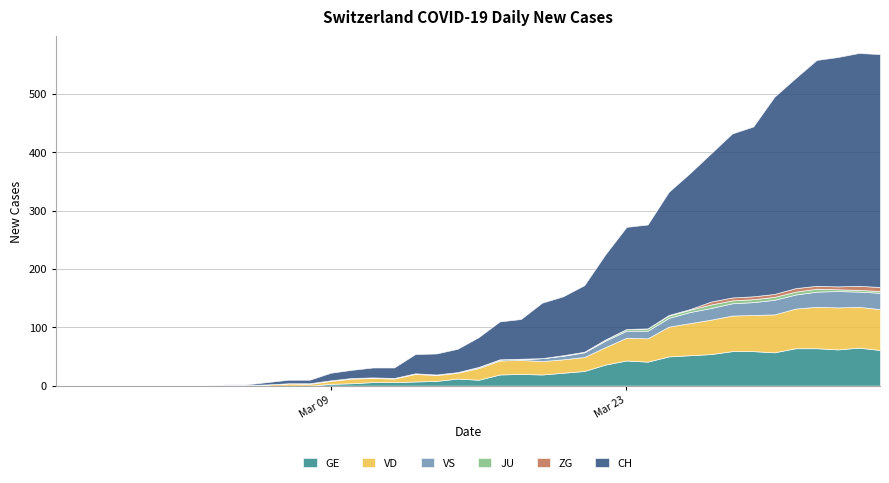

Reading left to right, transcribe all the data shown in this chart.

CH: 0=0	1=0	2=0	3=0	4=0	5=0	6=0	7=0	8=1	9=1	10=4	11=6	12=6	13=13	14=14	15=17	16=18	17=33	18=36	19=40	20=51	21=65	22=68	23=95	24=101	25=114	26=146	27=175	28=178	29=211	30=233	31=254	32=281	33=291	34=338	35=360	36=387	37=393	38=399	39=399
GE: 0=0	1=0	2=0	3=0	4=0	5=0	6=0	7=0	8=0	9=0	10=0	11=0	12=0	13=3	14=4	15=6	16=6	17=7	18=8	19=12	20=10	21=19	22=20	23=19	24=22	25=25	26=36	27=43	28=41	29=50	30=52	31=54	32=59	33=59	34=57	35=64	36=64	37=62	38=65	39=61
VD: 0=0	1=0	2=0	3=0	4=0	5=0	6=0	7=0	8=1	9=1	10=2	11=4	12=3	13=5	14=8	15=7	16=6	17=13	18=10	19=10	20=20	21=24	22=24	23=23	24=23	25=24	26=30	27=39	28=40	29=51	30=55	31=59	32=61	33=62	34=65	35=68	36=71	37=72	38=70	39=70
VS: 0=0	1=0	2=0	3=0	4=0	5=0	6=0	7=0	8=0	9=0	10=0	11=0	12=1	13=1	14=1	15=1	16=1	17=1	18=1	19=1	20=2	21=2	22=2	23=5	24=6	25=8	26=11	27=12	28=13	29=15	30=19	31=20	32=21	33=22	34=25	35=24	36=26	37=28	38=26	39=28
JU: 0=0	1=0	2=0	3=0	4=0	5=0	6=0	7=0	8=0	9=0	10=0	11=0	12=0	13=0	14=0	15=0	16=0	17=0	18=0	19=0	20=0	21=0	22=0	23=0	24=1	25=1	26=2	27=3	28=4	29=4	30=4	31=6	32=5	33=5	34=5	35=5	36=5	37=3	38=3	39=3
ZG: 0=0	1=0	2=0	3=0	4=0	5=0	6=0	7=0	8=0	9=0	10=0	11=0	12=0	13=0	14=0	15=0	16=0	17=0	18=0	19=0	20=0	21=0	22=0	23=0	24=0	25=0	26=0	27=0	28=0	29=1	30=1	31=5	32=5	33=5	34=5	35=6	36=5	37=5	38=7	39=7